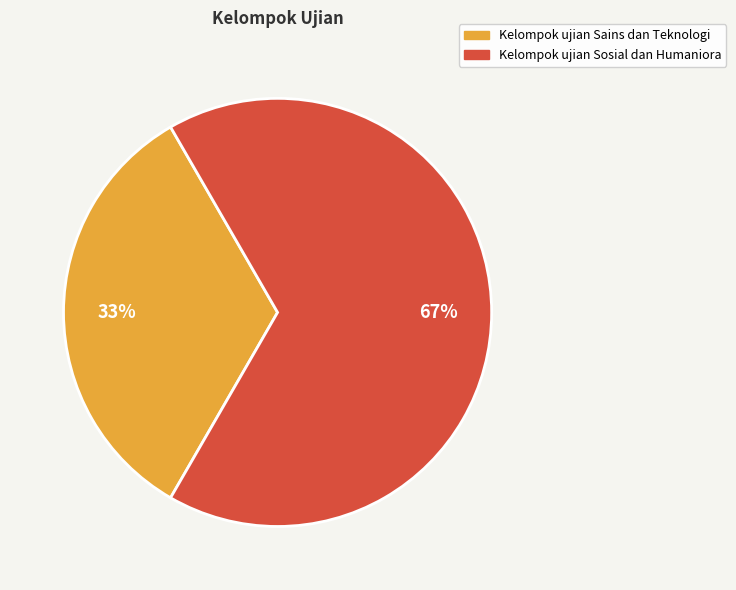

Count the number of slices in the pie.

2